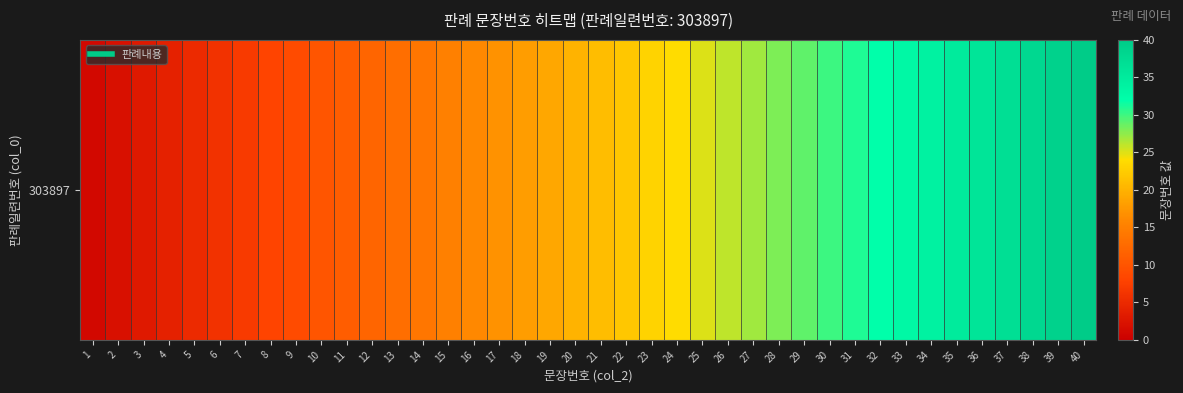

How many categories are shown in the chart?

40